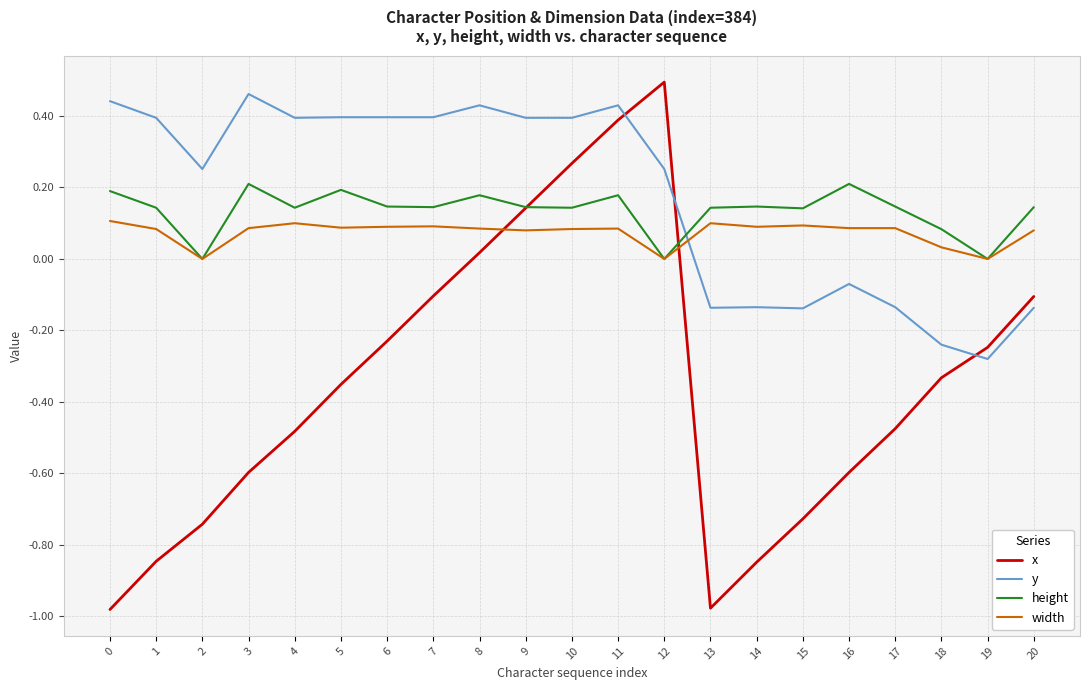

True or false: x and width intersect in this chart.

True